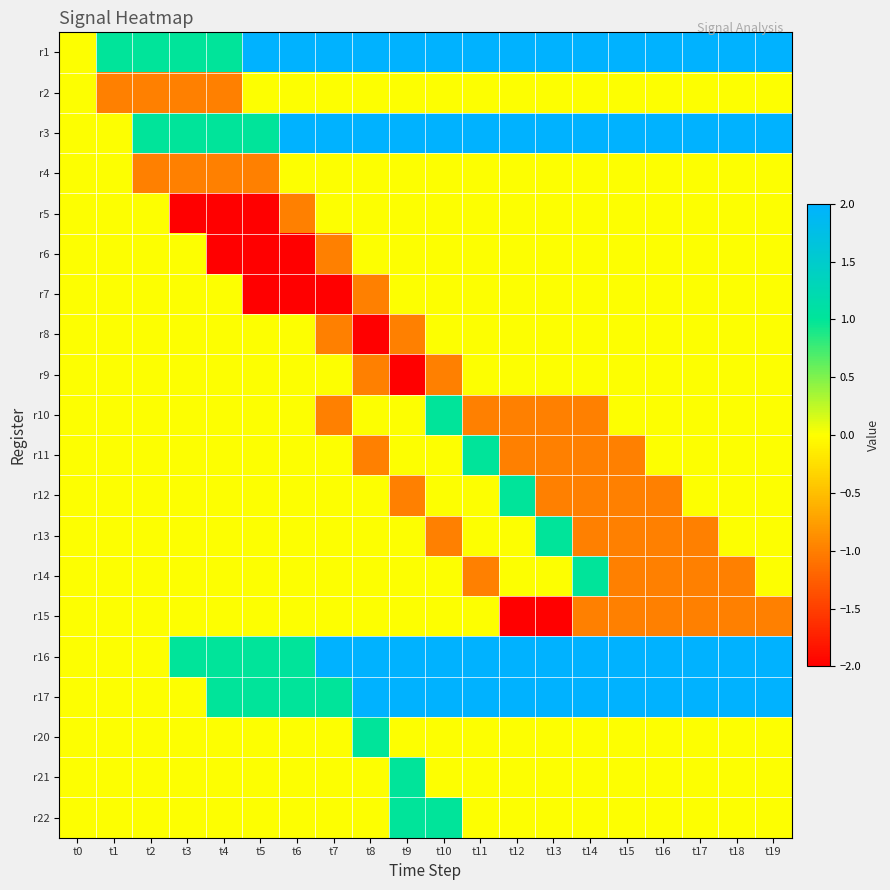

Reading left to right, what are all the values shown in this chart?

r1: t0=0	t1=1	t2=1	t3=1	t4=1	t5=2	t6=2	t7=2	t8=2	t9=2	t10=2	t11=2	t12=2	t13=2	t14=2	t15=2	t16=2	t17=2	t18=2	t19=2
r2: t0=0	t1=-1	t2=-1	t3=-1	t4=-1	t5=0	t6=0	t7=0	t8=0	t9=0	t10=0	t11=0	t12=0	t13=0	t14=0	t15=0	t16=0	t17=0	t18=0	t19=0
r3: t0=0	t1=0	t2=1	t3=1	t4=1	t5=1	t6=2	t7=2	t8=2	t9=2	t10=2	t11=2	t12=2	t13=2	t14=2	t15=2	t16=2	t17=2	t18=2	t19=2
r4: t0=0	t1=0	t2=-1	t3=-1	t4=-1	t5=-1	t6=0	t7=0	t8=0	t9=0	t10=0	t11=0	t12=0	t13=0	t14=0	t15=0	t16=0	t17=0	t18=0	t19=0
r5: t0=0	t1=0	t2=0	t3=-2	t4=-2	t5=-2	t6=-1	t7=0	t8=0	t9=0	t10=0	t11=0	t12=0	t13=0	t14=0	t15=0	t16=0	t17=0	t18=0	t19=0
r6: t0=0	t1=0	t2=0	t3=0	t4=-2	t5=-2	t6=-2	t7=-1	t8=0	t9=0	t10=0	t11=0	t12=0	t13=0	t14=0	t15=0	t16=0	t17=0	t18=0	t19=0
r7: t0=0	t1=0	t2=0	t3=0	t4=0	t5=-2	t6=-2	t7=-2	t8=-1	t9=0	t10=0	t11=0	t12=0	t13=0	t14=0	t15=0	t16=0	t17=0	t18=0	t19=0
r8: t0=0	t1=0	t2=0	t3=0	t4=0	t5=0	t6=0	t7=-1	t8=-2	t9=-1	t10=0	t11=0	t12=0	t13=0	t14=0	t15=0	t16=0	t17=0	t18=0	t19=0
r9: t0=0	t1=0	t2=0	t3=0	t4=0	t5=0	t6=0	t7=0	t8=-1	t9=-2	t10=-1	t11=0	t12=0	t13=0	t14=0	t15=0	t16=0	t17=0	t18=0	t19=0
r10: t0=0	t1=0	t2=0	t3=0	t4=0	t5=0	t6=0	t7=-1	t8=0	t9=0	t10=1	t11=-1	t12=-1	t13=-1	t14=-1	t15=0	t16=0	t17=0	t18=0	t19=0
r11: t0=0	t1=0	t2=0	t3=0	t4=0	t5=0	t6=0	t7=0	t8=-1	t9=0	t10=0	t11=1	t12=-1	t13=-1	t14=-1	t15=-1	t16=0	t17=0	t18=0	t19=0
r12: t0=0	t1=0	t2=0	t3=0	t4=0	t5=0	t6=0	t7=0	t8=0	t9=-1	t10=0	t11=0	t12=1	t13=-1	t14=-1	t15=-1	t16=-1	t17=0	t18=0	t19=0
r13: t0=0	t1=0	t2=0	t3=0	t4=0	t5=0	t6=0	t7=0	t8=0	t9=0	t10=-1	t11=0	t12=0	t13=1	t14=-1	t15=-1	t16=-1	t17=-1	t18=0	t19=0
r14: t0=0	t1=0	t2=0	t3=0	t4=0	t5=0	t6=0	t7=0	t8=0	t9=0	t10=0	t11=-1	t12=0	t13=0	t14=1	t15=-1	t16=-1	t17=-1	t18=-1	t19=0
r15: t0=0	t1=0	t2=0	t3=0	t4=0	t5=0	t6=0	t7=0	t8=0	t9=0	t10=0	t11=0	t12=-2	t13=-2	t14=-1	t15=-1	t16=-1	t17=-1	t18=-1	t19=-1
r16: t0=0	t1=0	t2=0	t3=1	t4=1	t5=1	t6=1	t7=2	t8=2	t9=2	t10=2	t11=2	t12=2	t13=2	t14=2	t15=2	t16=2	t17=2	t18=2	t19=2
r17: t0=0	t1=0	t2=0	t3=0	t4=1	t5=1	t6=1	t7=1	t8=2	t9=2	t10=2	t11=2	t12=2	t13=2	t14=2	t15=2	t16=2	t17=2	t18=2	t19=2
r20: t0=0	t1=0	t2=0	t3=0	t4=0	t5=0	t6=0	t7=0	t8=1	t9=0	t10=0	t11=0	t12=0	t13=0	t14=0	t15=0	t16=0	t17=0	t18=0	t19=0
r21: t0=0	t1=0	t2=0	t3=0	t4=0	t5=0	t6=0	t7=0	t8=0	t9=1	t10=0	t11=0	t12=0	t13=0	t14=0	t15=0	t16=0	t17=0	t18=0	t19=0
r22: t0=0	t1=0	t2=0	t3=0	t4=0	t5=0	t6=0	t7=0	t8=0	t9=1	t10=1	t11=0	t12=0	t13=0	t14=0	t15=0	t16=0	t17=0	t18=0	t19=0